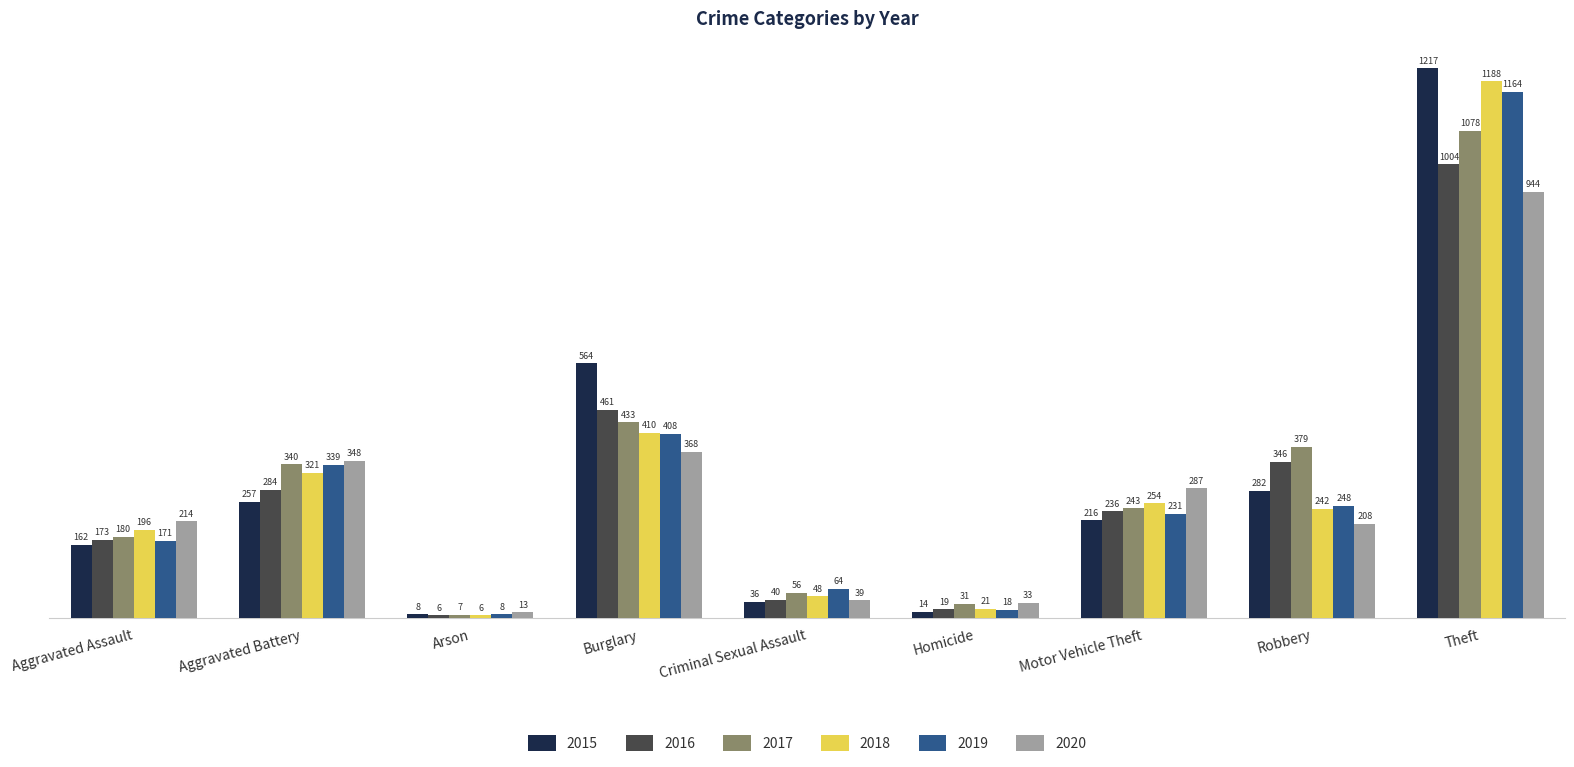

Is it true that 2016 equals 51 at Aggravated Assault?

False